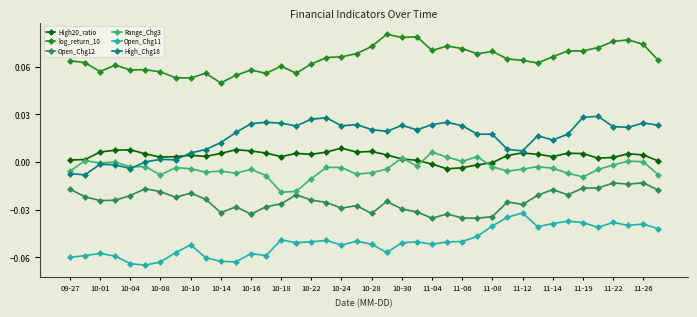

In Range_Chg3, how many points are higher than both neighbors (excluding endpoints)?

12